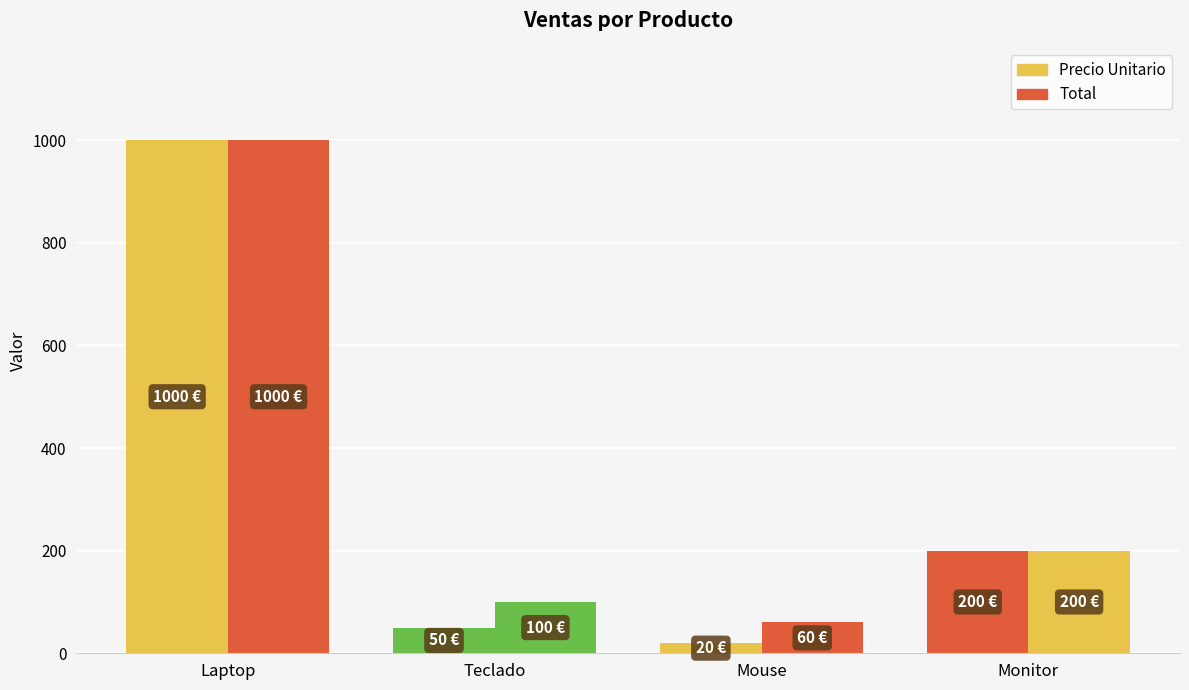

What is the difference between the maximum and minimum values in the Total series?

940